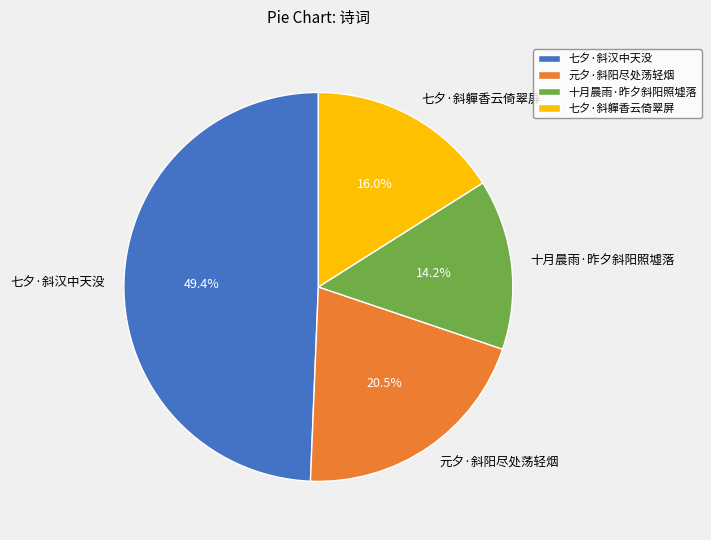

Count the number of slices in the pie.

4